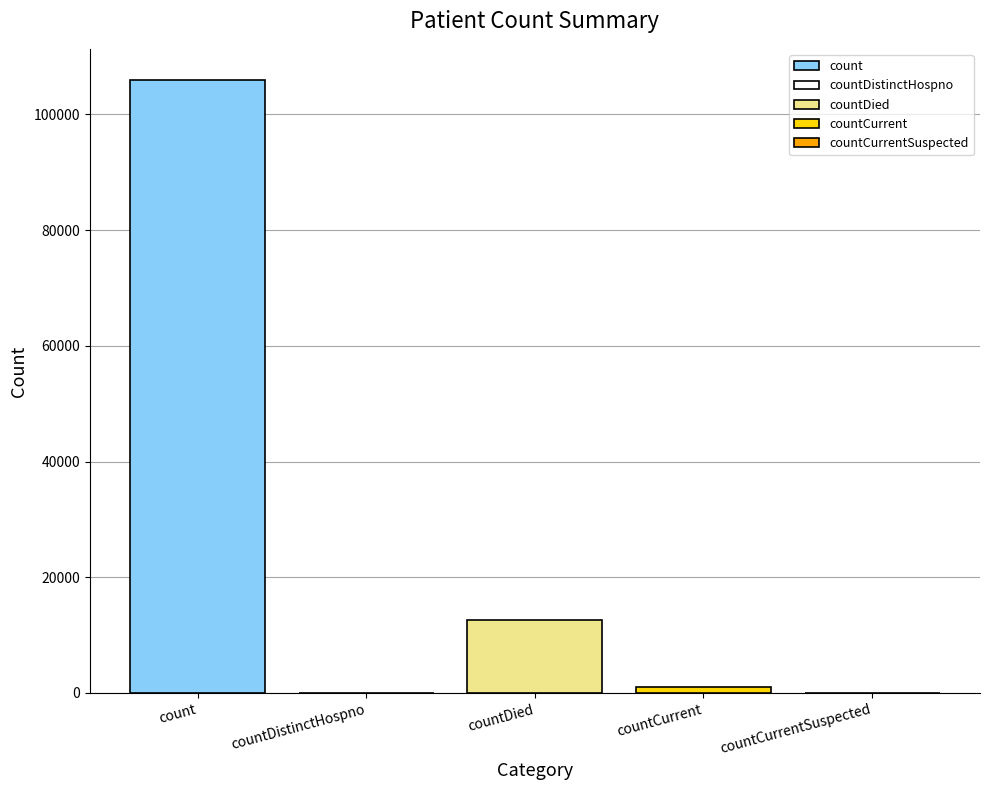

How many bars are there in total?

5